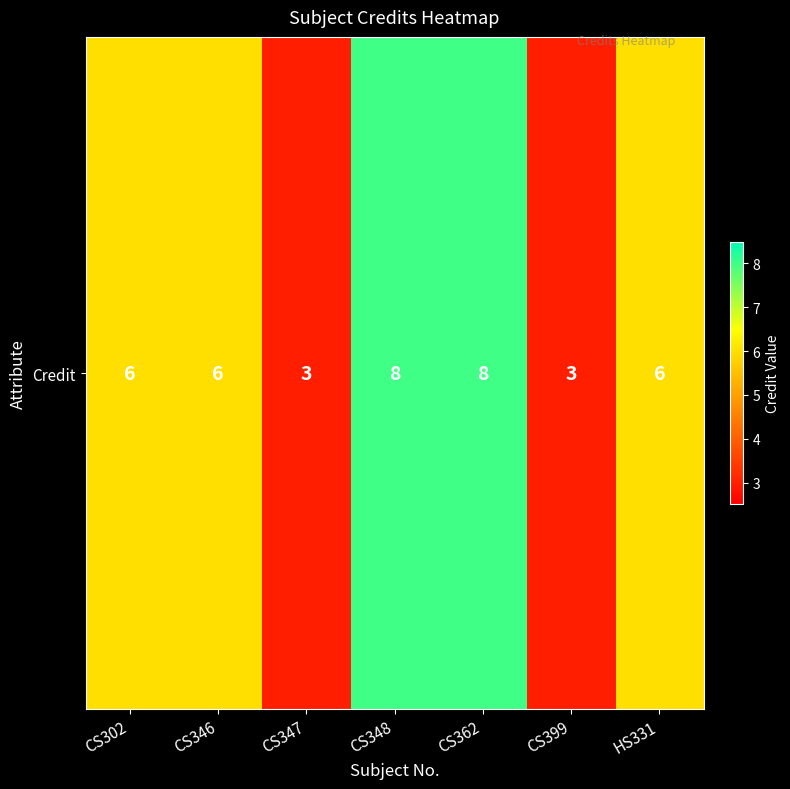

Rank the categories by value from lowest to highest.

CS347, CS399, CS302, CS346, HS331, CS348, CS362